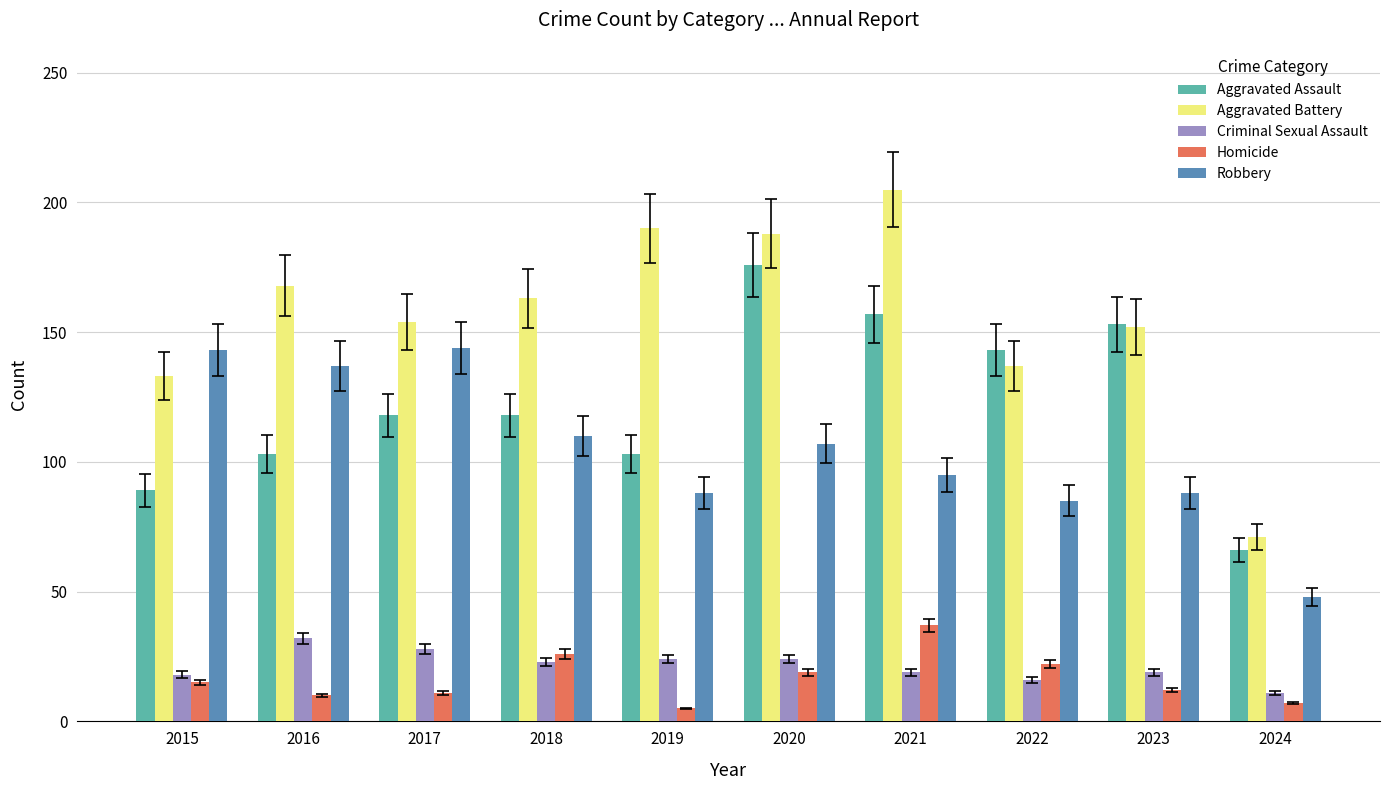

What is the difference between the maximum and minimum values in the Homicide series?

32